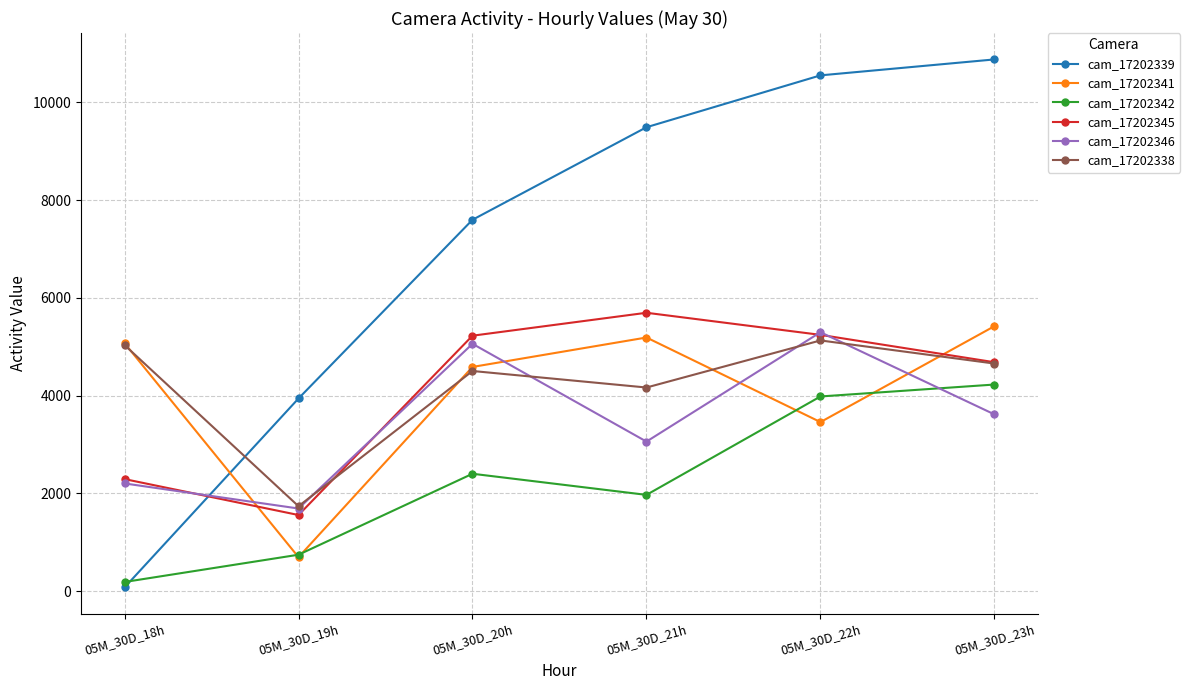

Which series ends up on top after the final intersection of cam_17202345 and cam_17202341?

cam_17202341